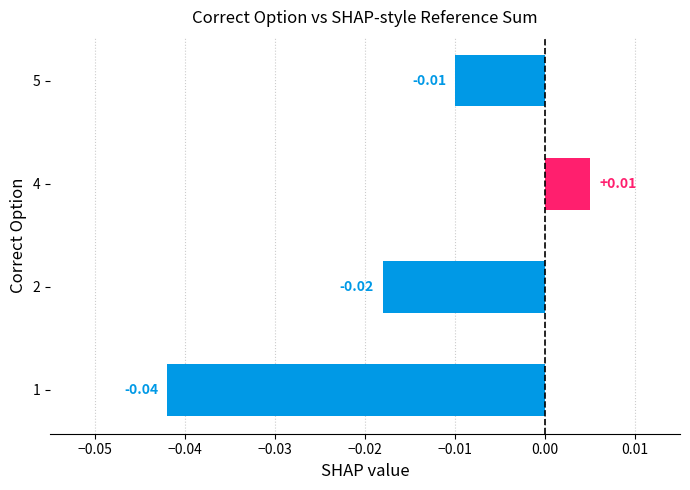

List the labels in order of value, smallest first.

1, 2, 5, 4